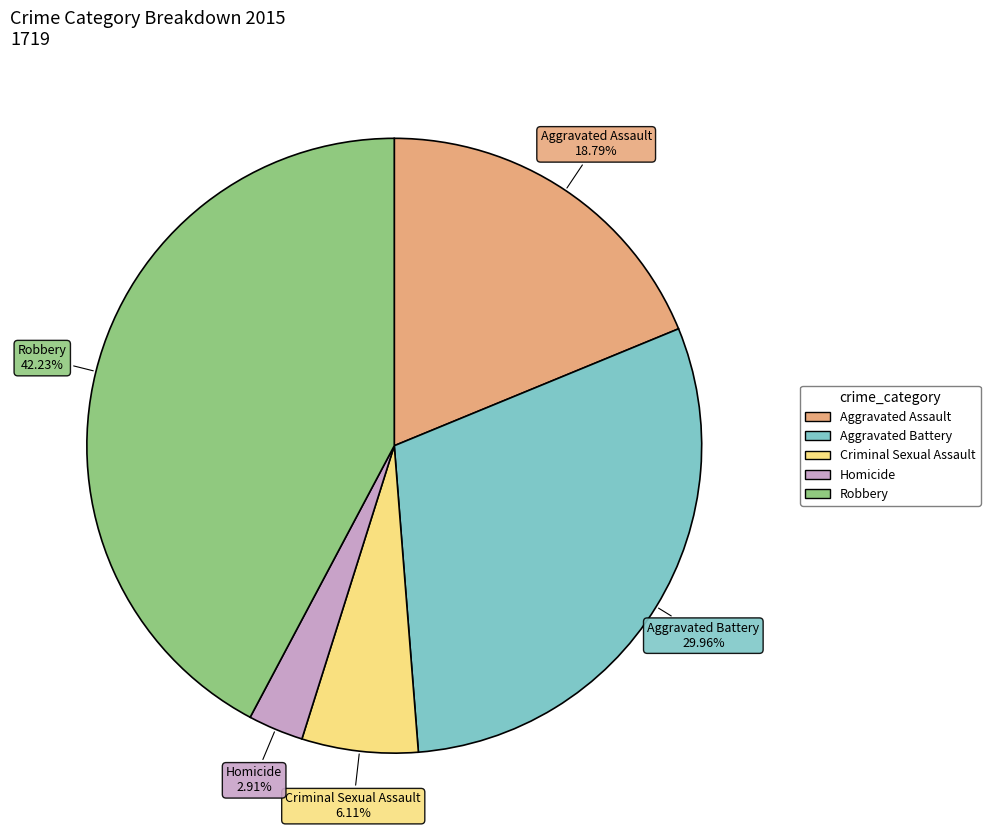

The Robbery slice represents 36% of the pie. True or false?

False